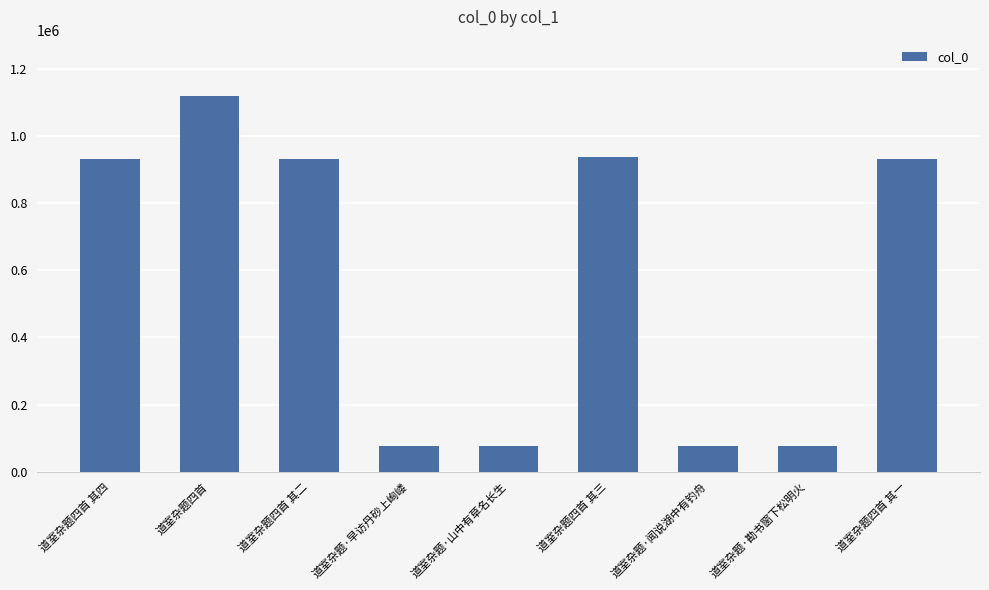

What is the label of the 3rd bar from the left?

道室杂题四首 其二